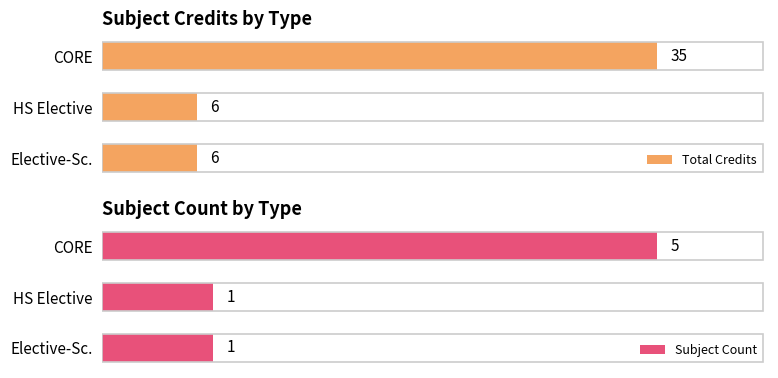

Rank the series by their maximum value, from lowest to highest.

Subject Count, Total Credits